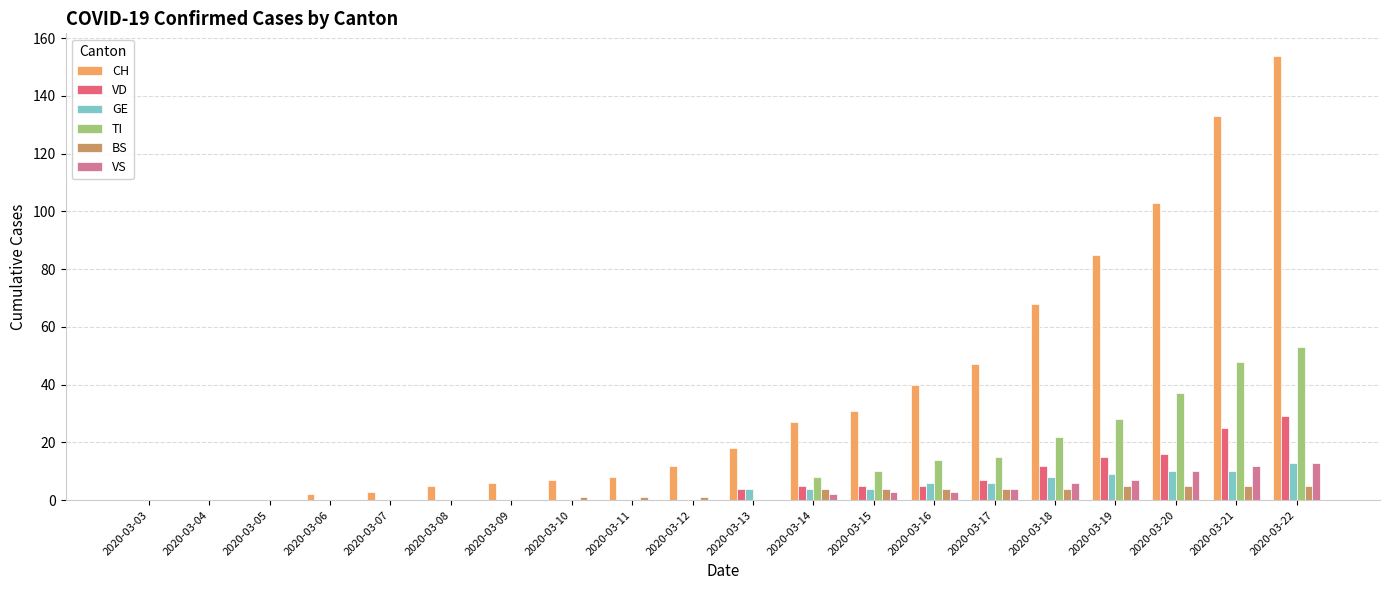

How many groups of bars are there?

20